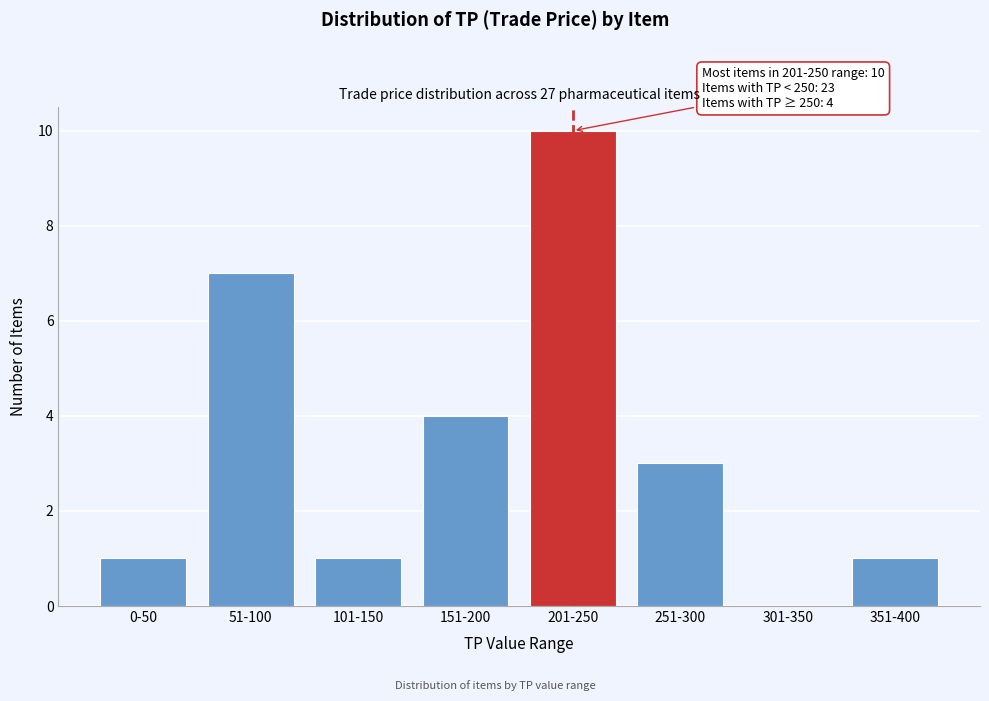

Reading left to right, what are all the values shown in this chart?

0-50=1	51-100=7	101-150=1	151-200=4	201-250=10	251-300=3	301-350=0	351-400=1